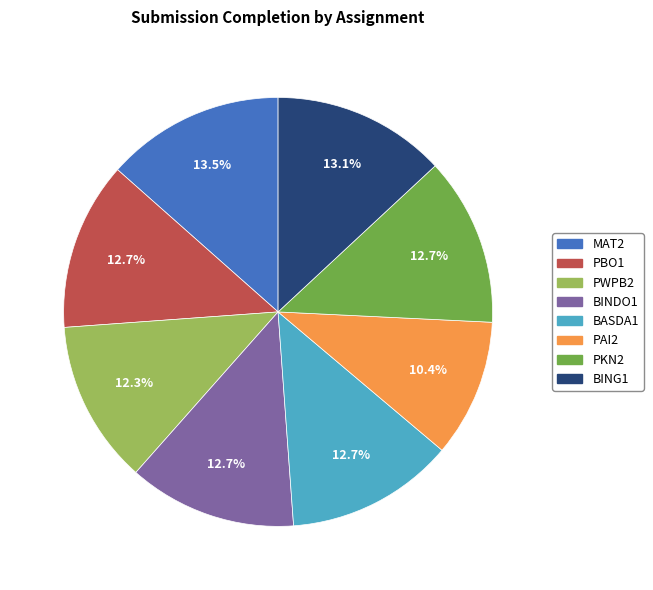

What portion of the pie excludes PAI2?

89.6%